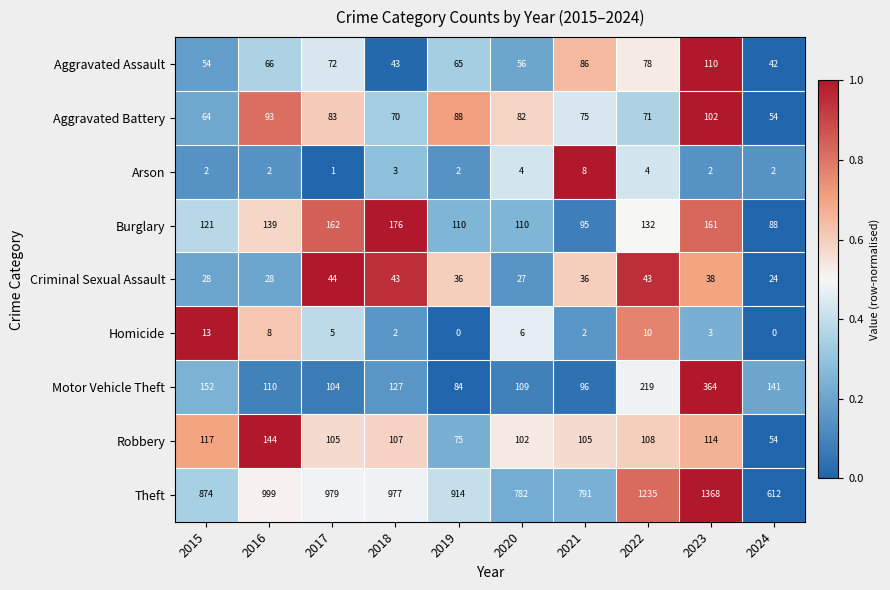

Where is Aggravated Assault nearest to the value 76?

2022